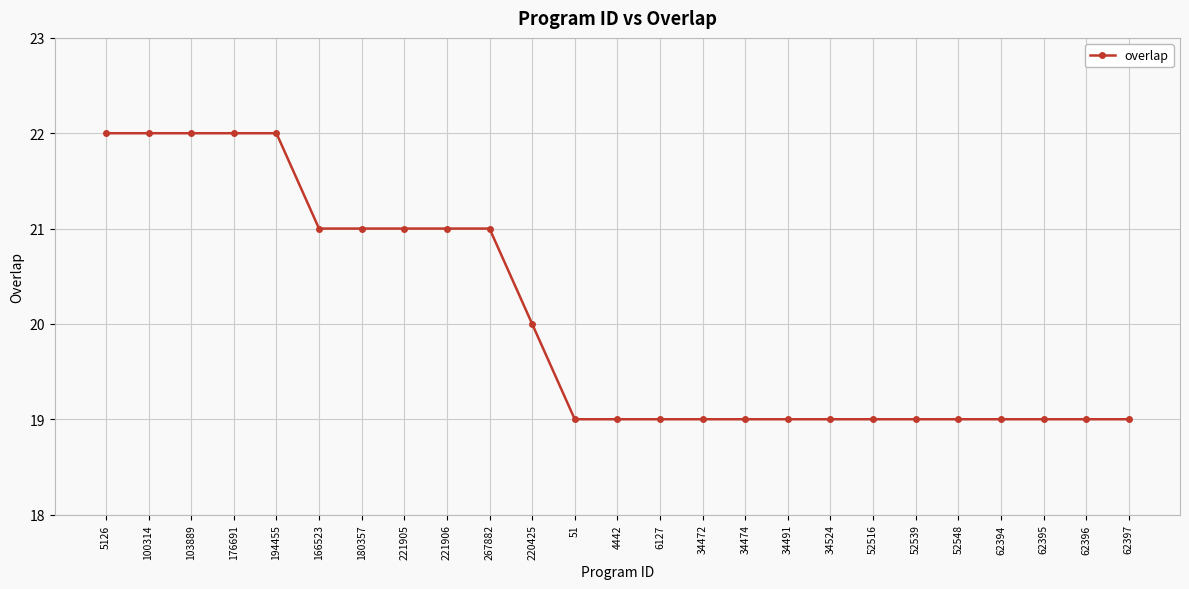

What is the maximum value shown in the chart?

22